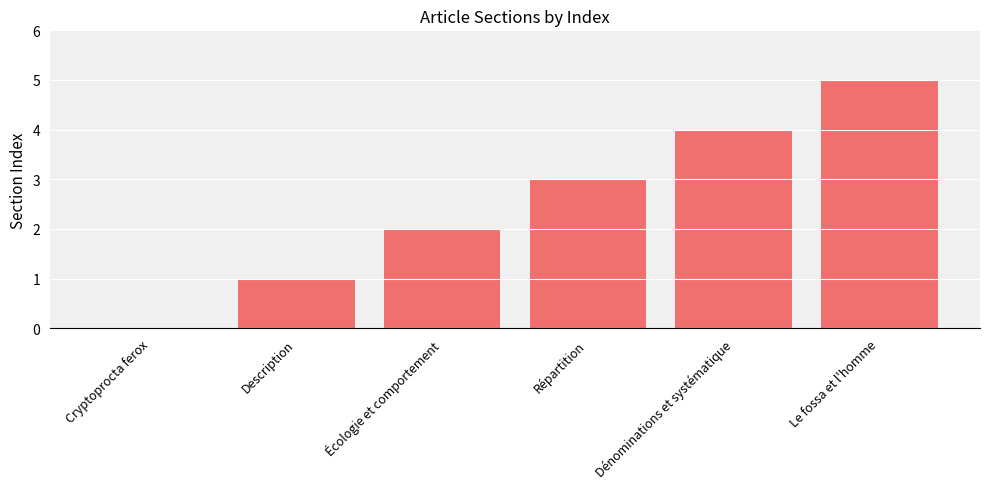

At which label is the value closest to 2?

Écologie et comportement